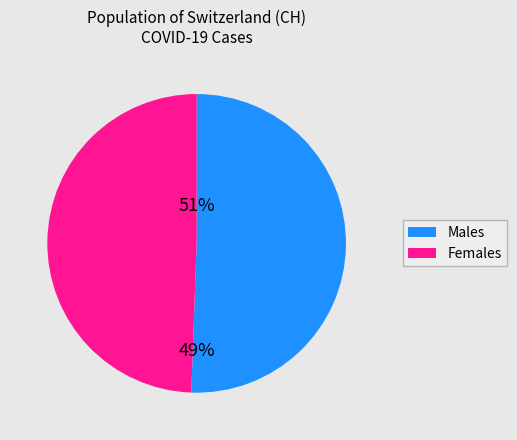

The GL=0 slice represents 1% of the pie. True or false?

False